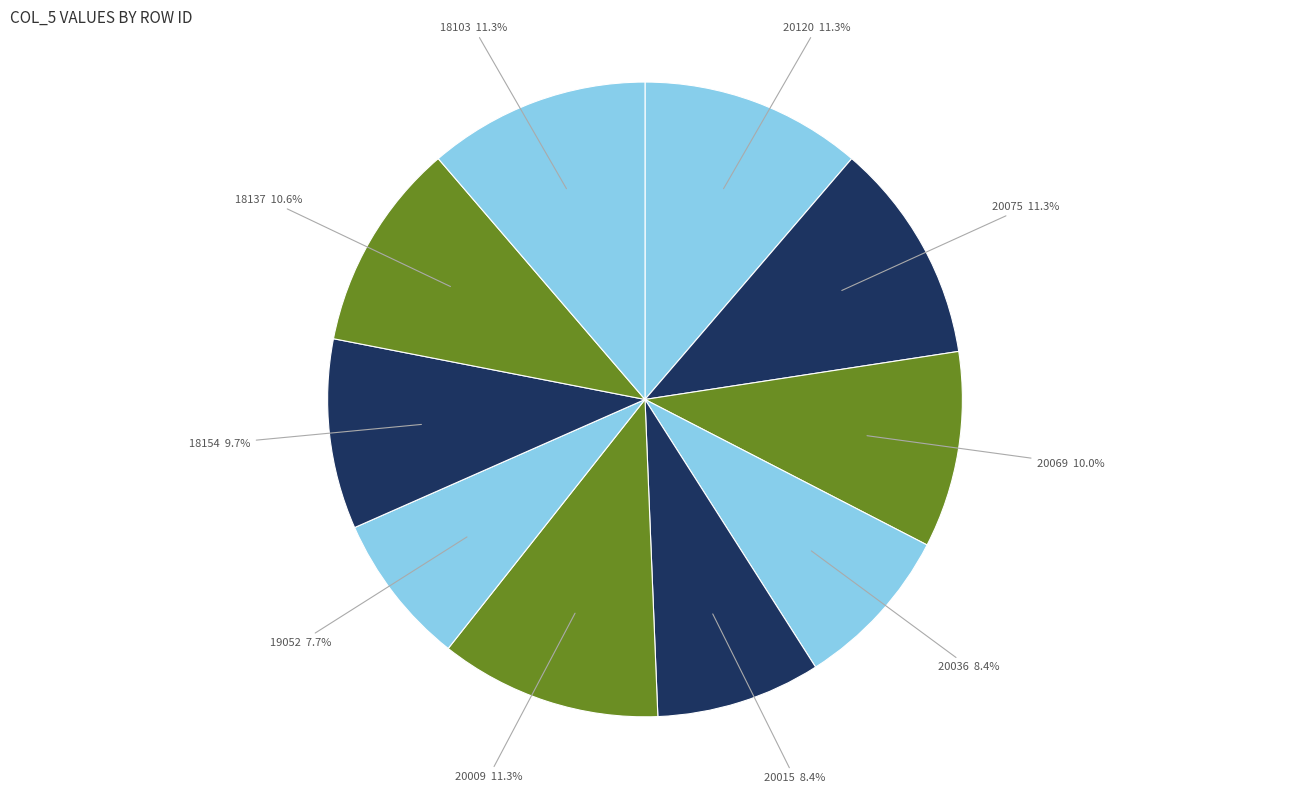

Does any single category account for the majority?

No